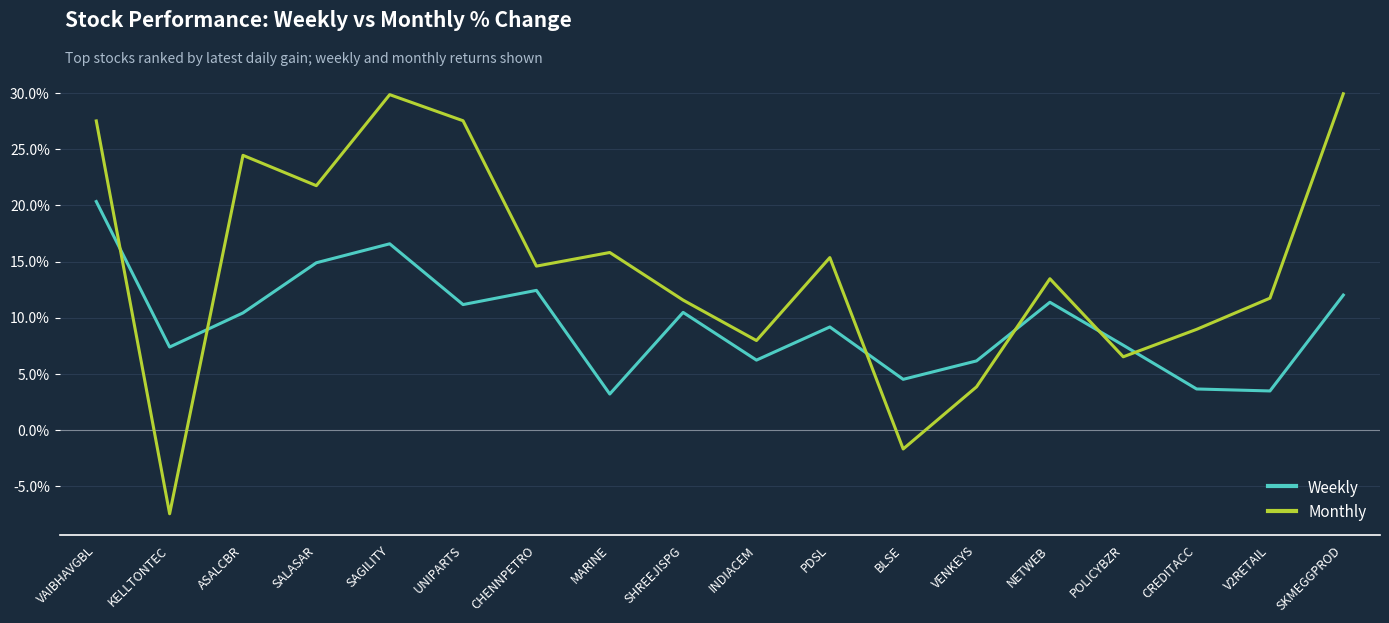

What is the sum of all Weekly values?

171.1